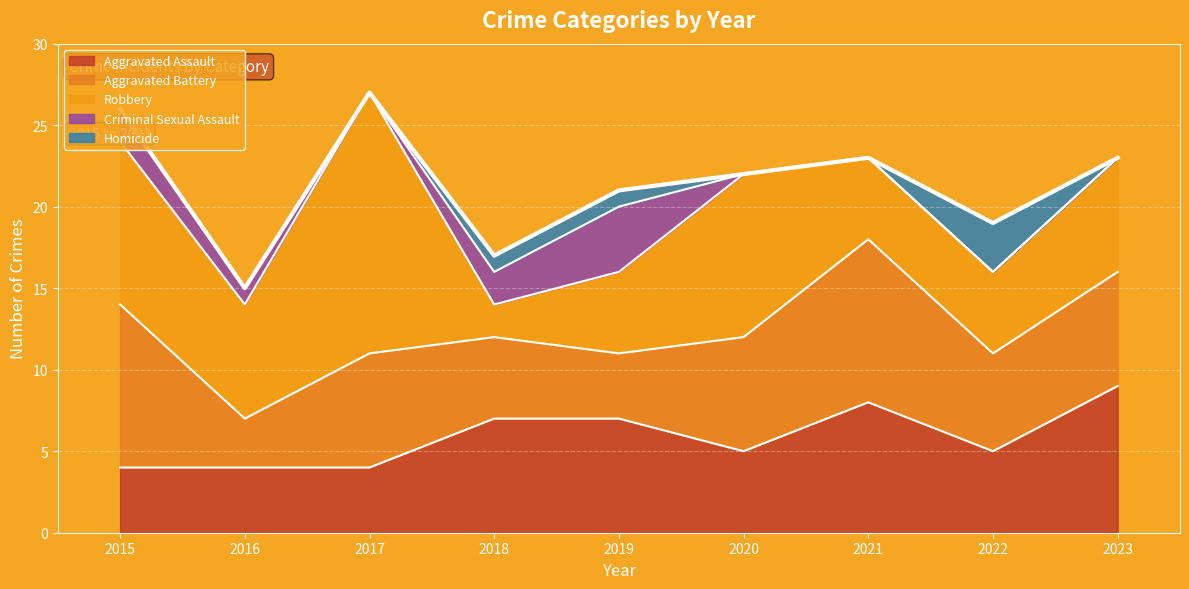

What is the value of the Aggravated Assault point at the 5th from the left?

7